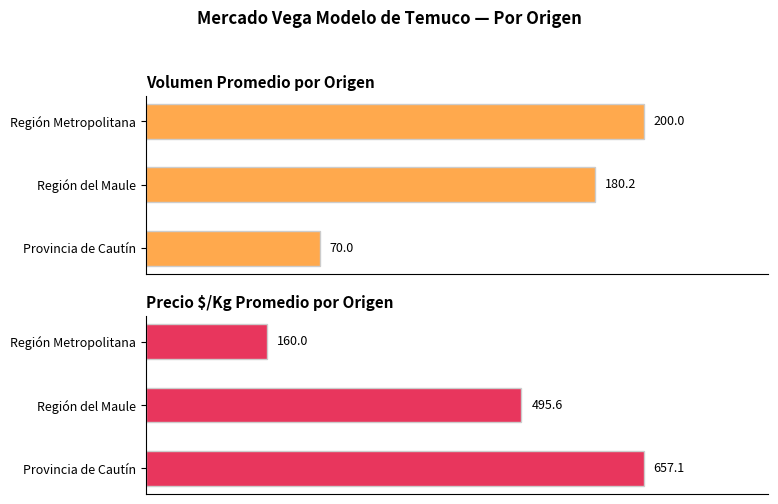

How many series are shown in this chart?

2